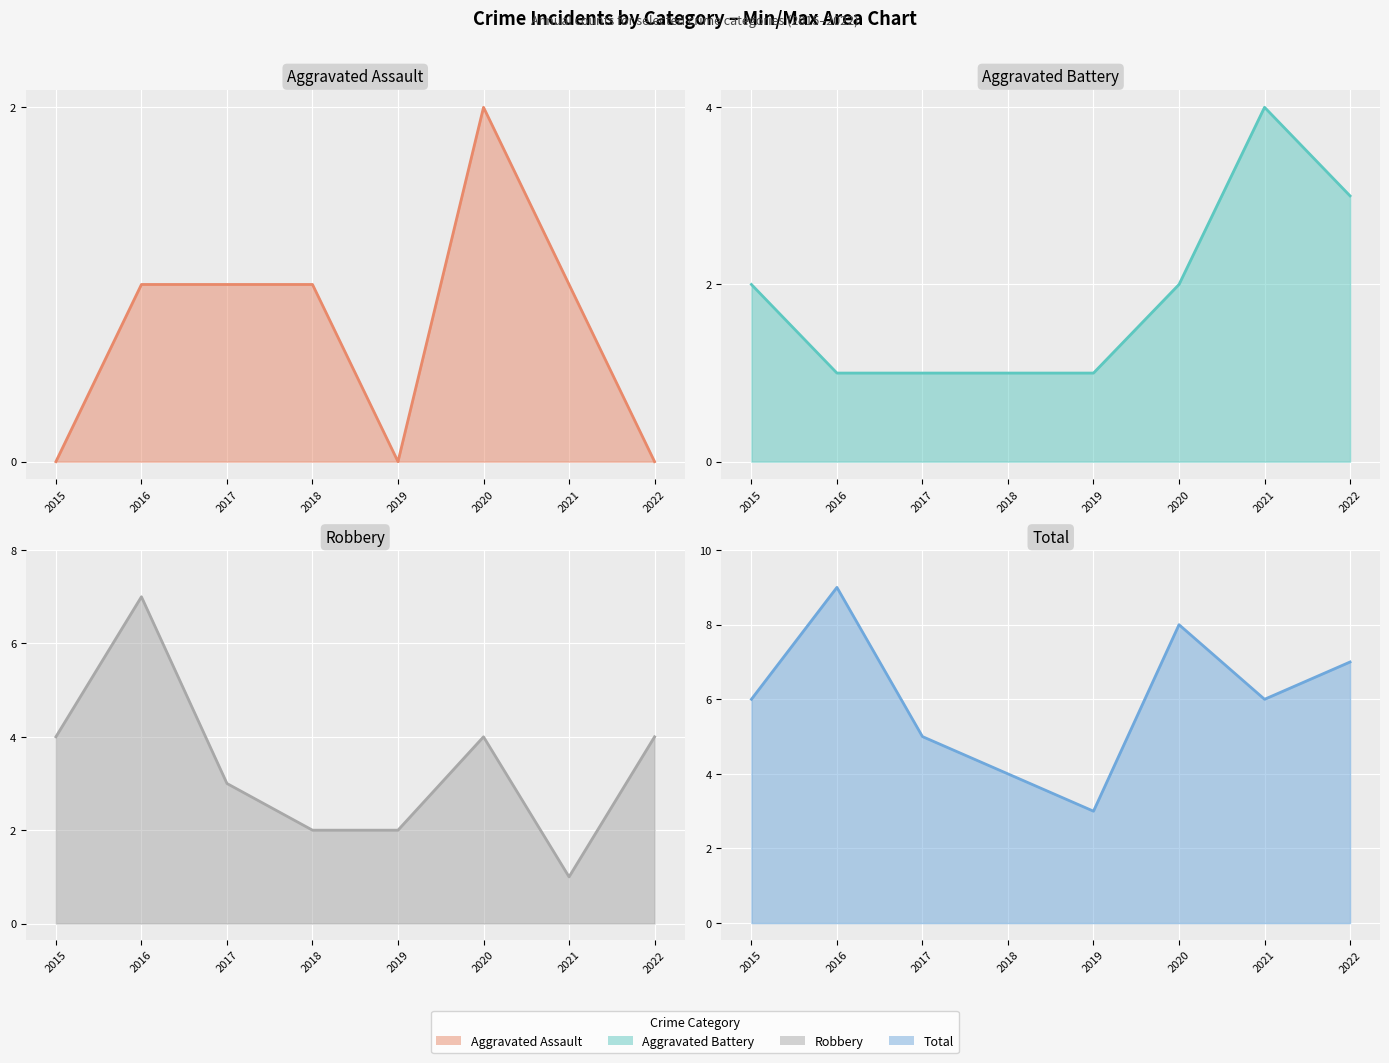

What is the spread (max minus min) of values at 2020?

6